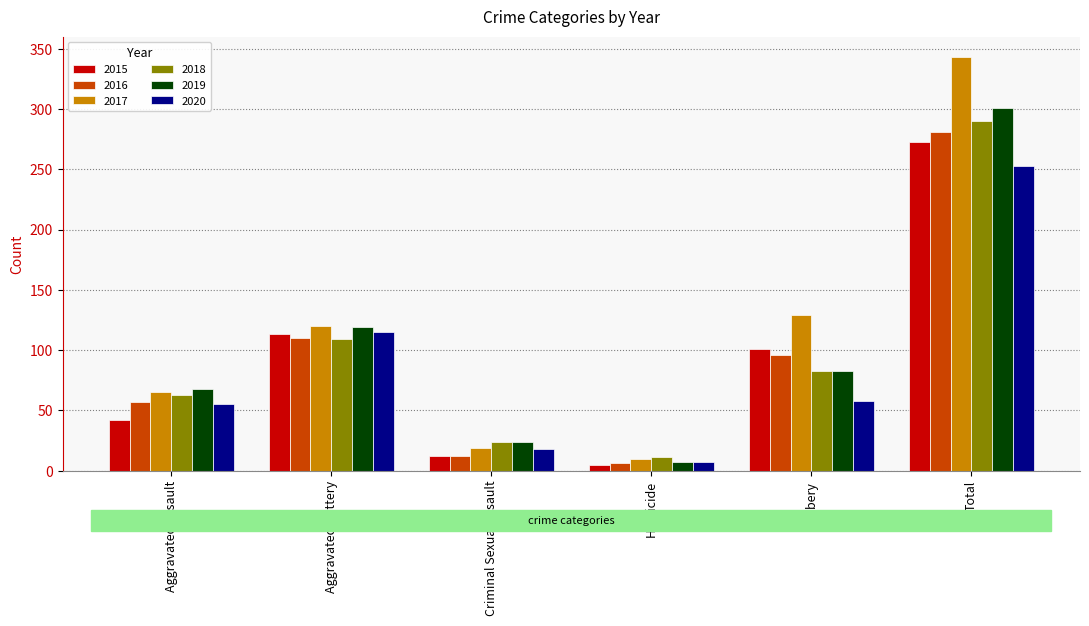

How many groups of bars are there?

6